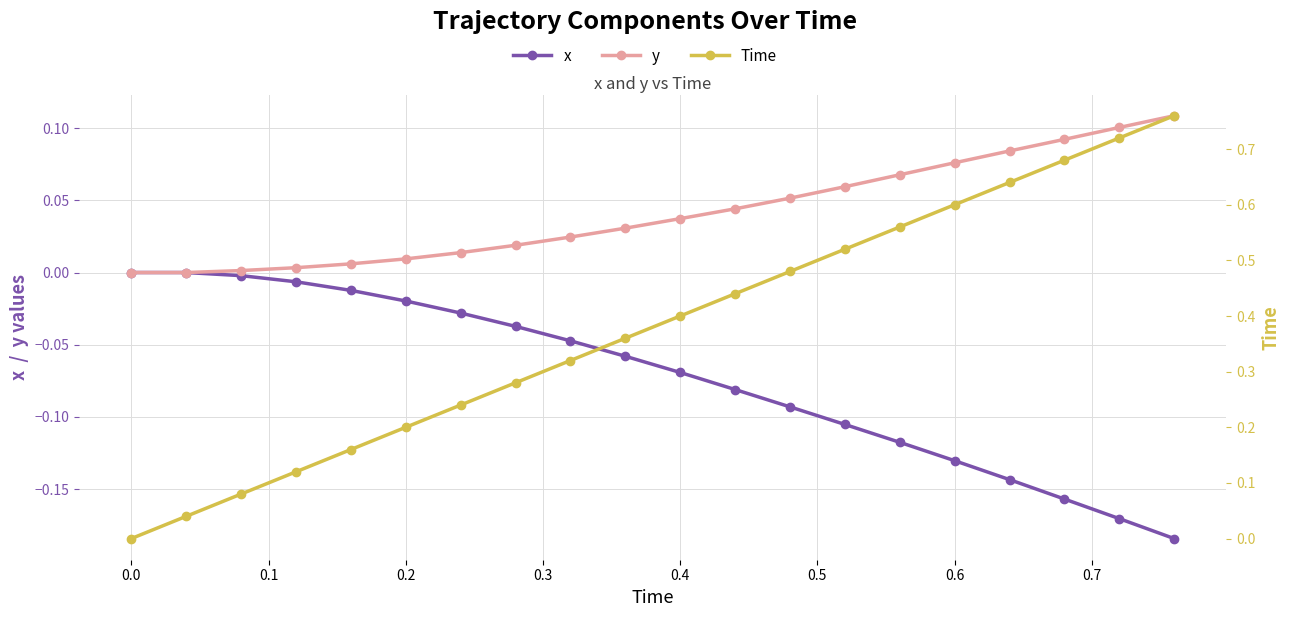

What is the smallest value displayed?

-0.2